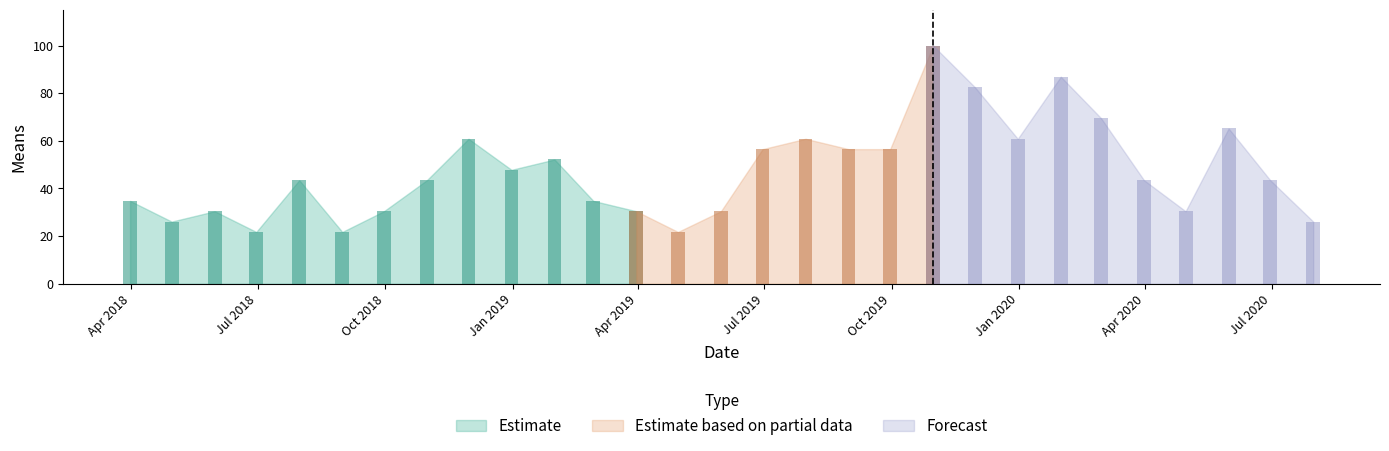

What position from the right is 2019-09-30?

11